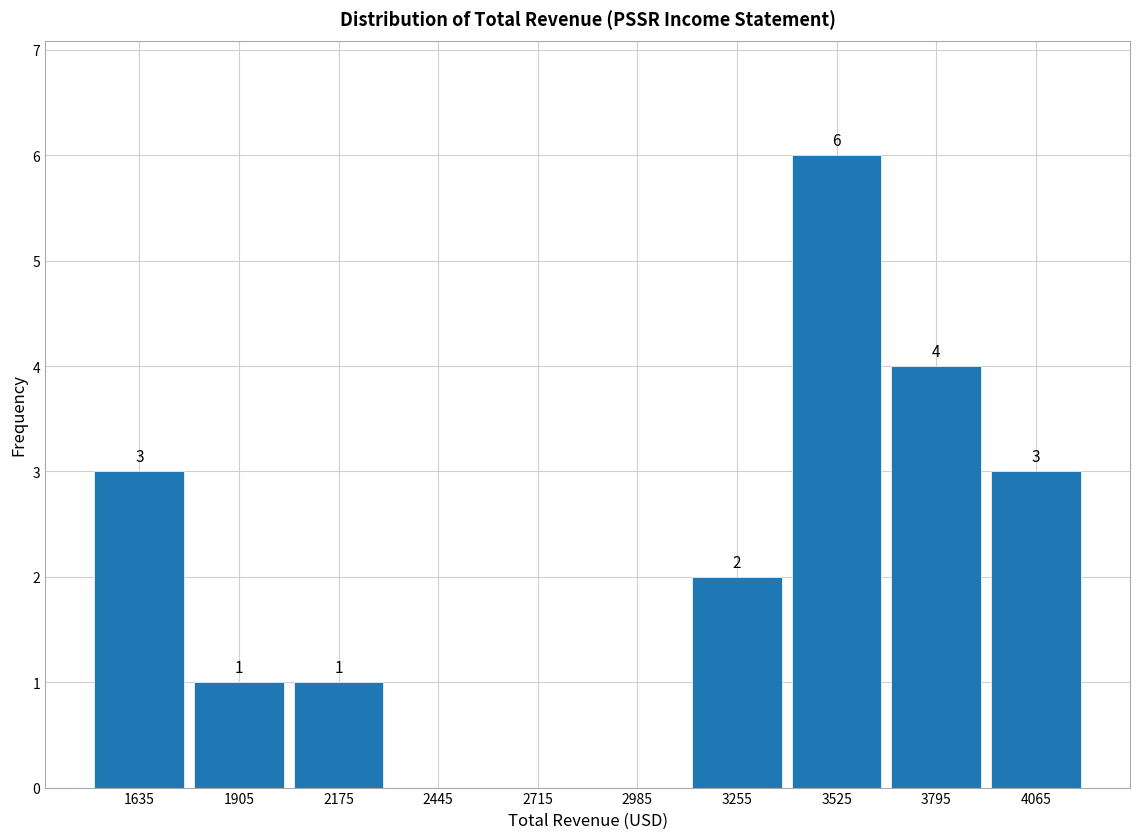

Over which range of the x-axis is the bar tallest?

3390 to 3660